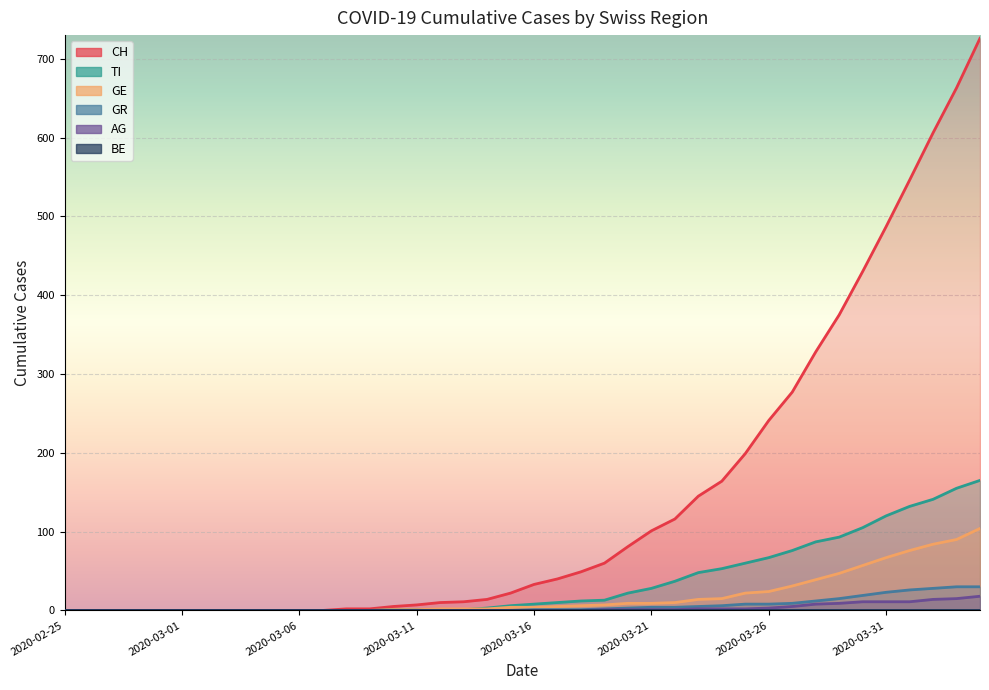

True or false: TI has more than 2 interior local peaks.

False